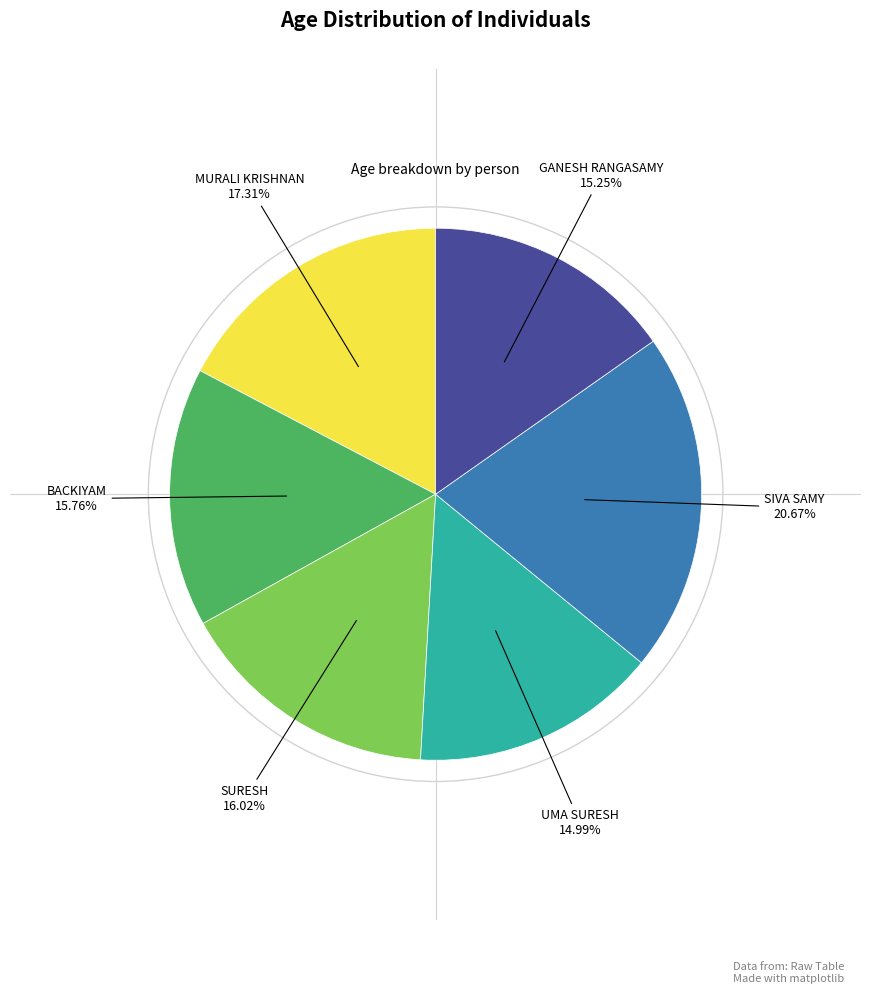

Count the number of slices in the pie.

6